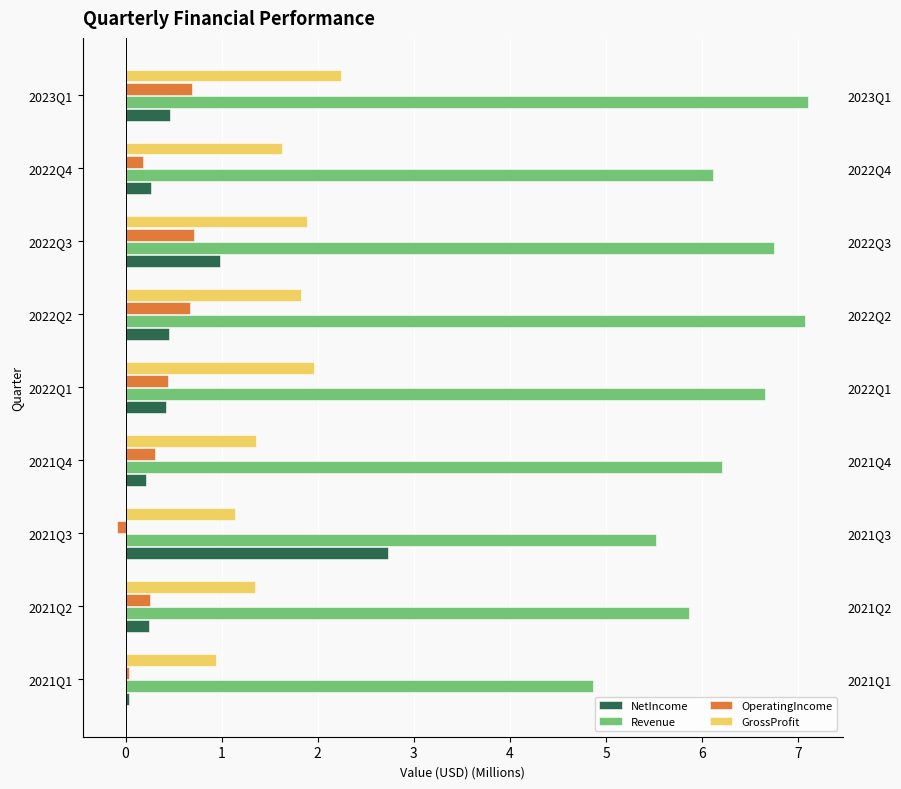

What is the maximum value for OperatingIncome?

0.7